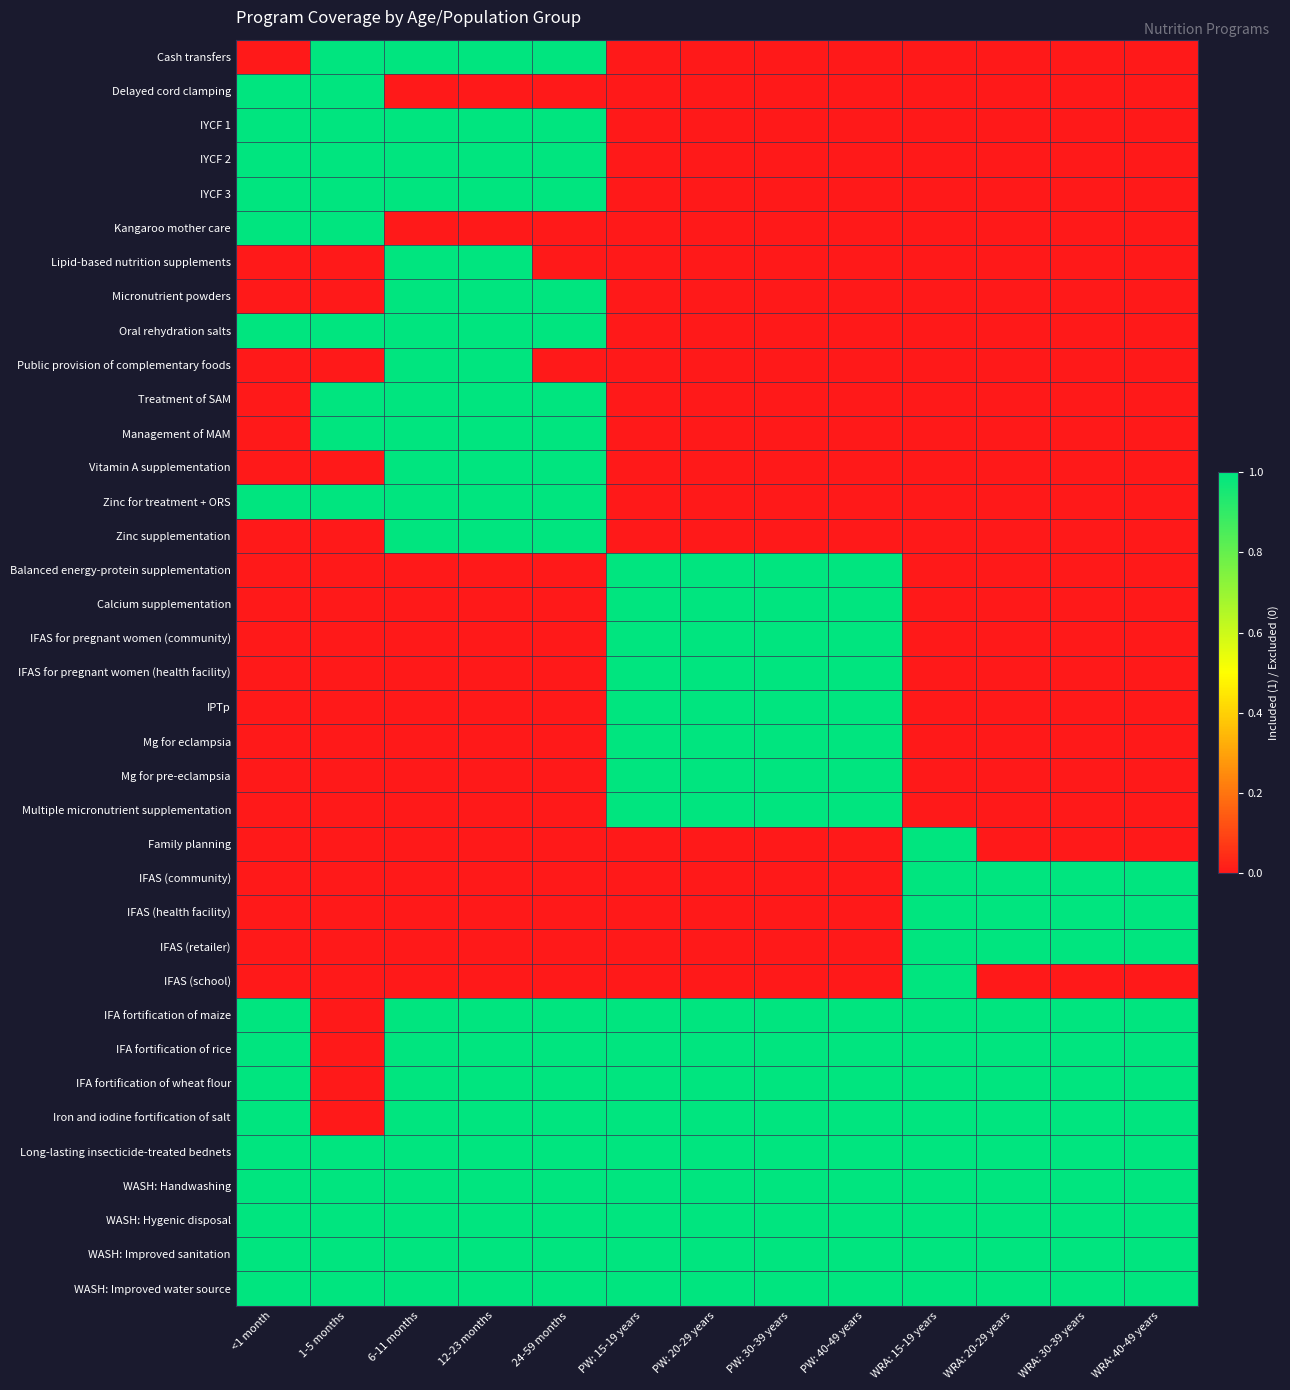

What is the maximum value shown in the chart?

1